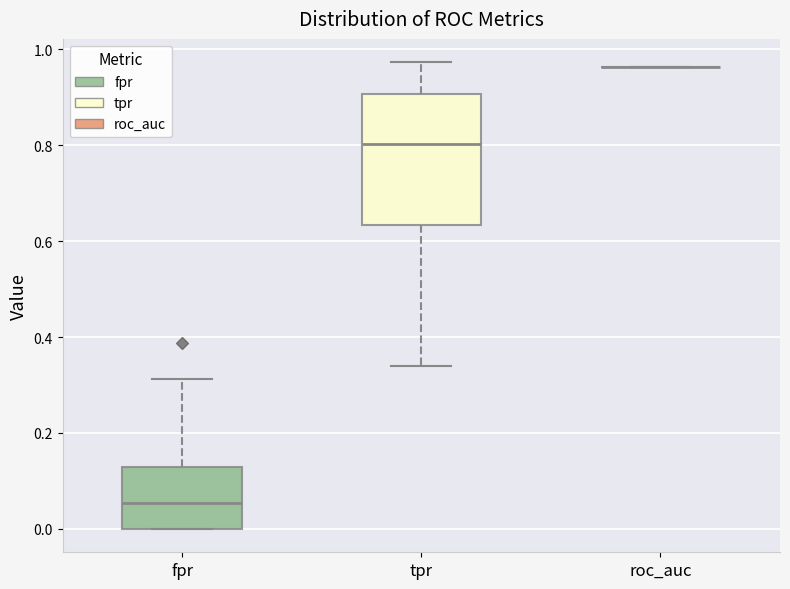

Comparing the boxes themselves (not the whiskers), which one is the tallest?

tpr